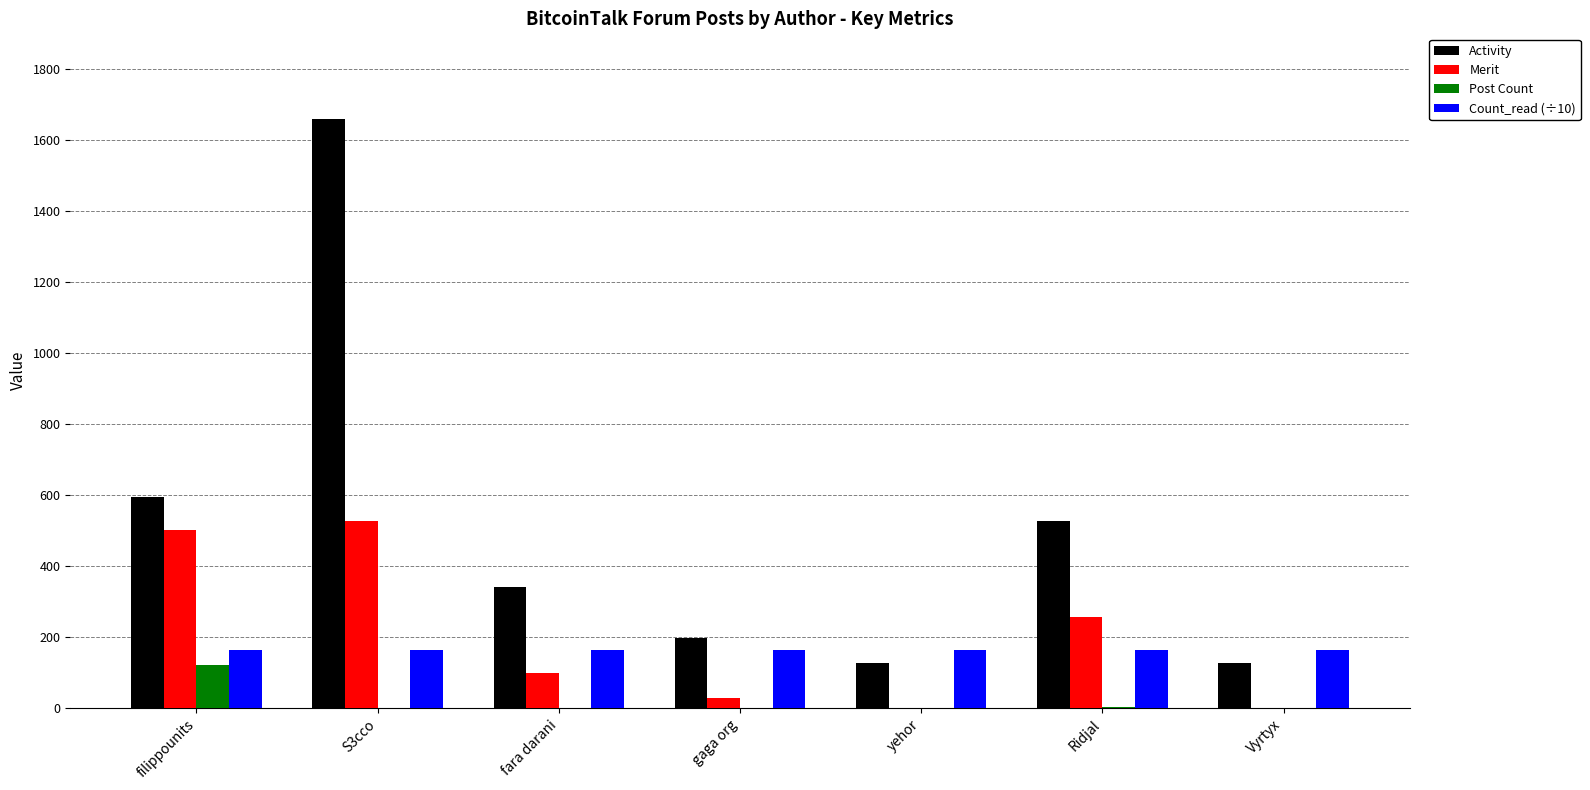

What is the highest value of the Activity series?

1658